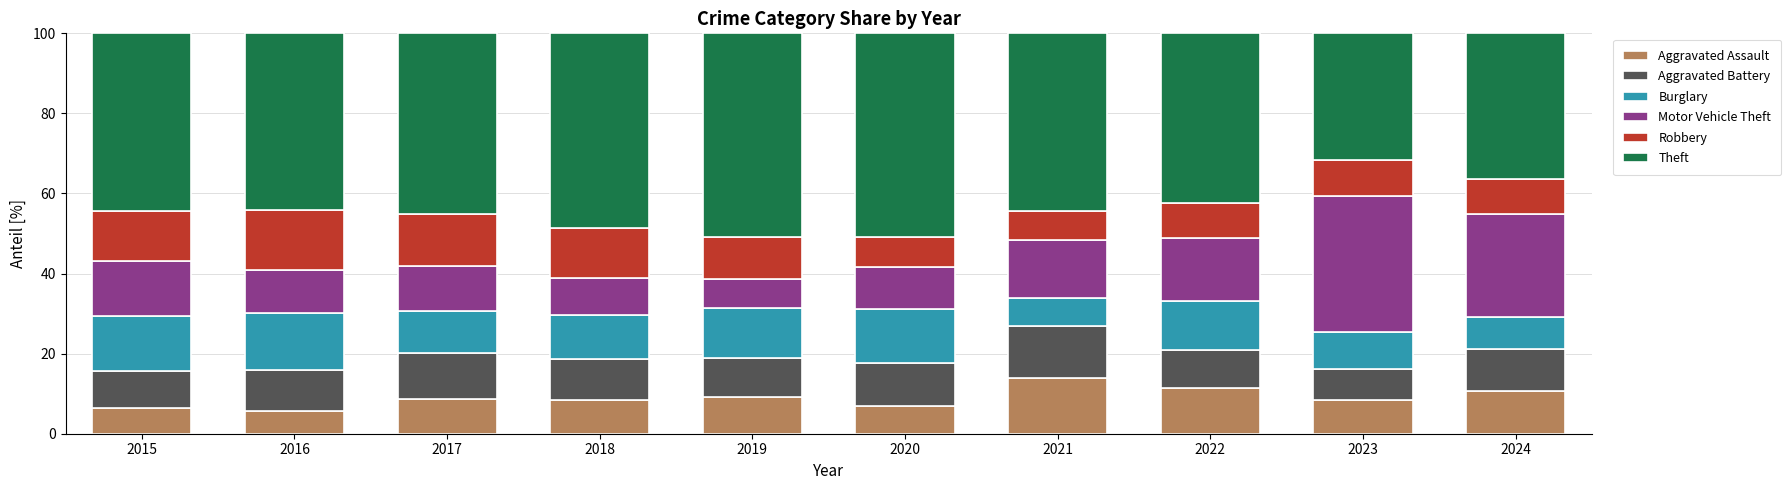

The value of Aggravated Assault at 2015 is 6.5. True or false?

True